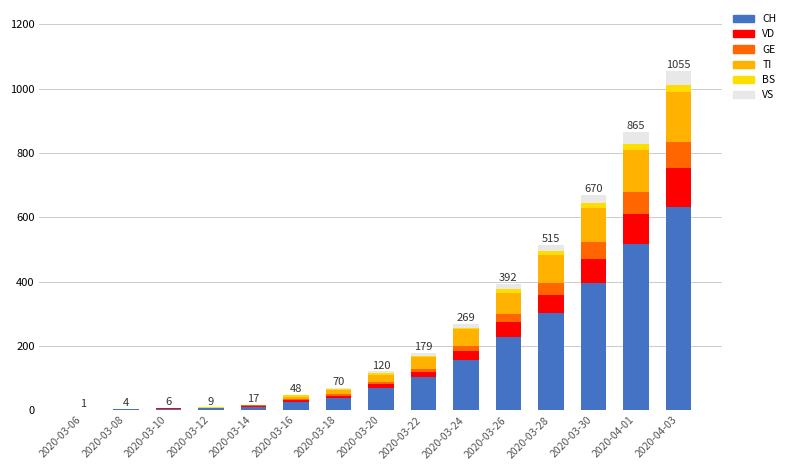

Which category has the highest value in the CH series?

2020-04-03